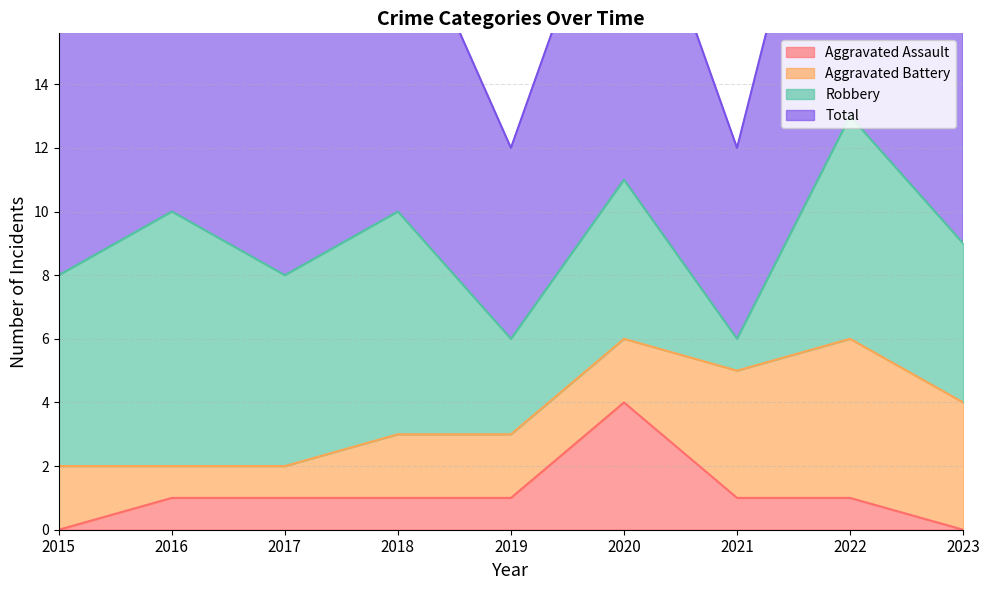

The Aggravated Assault series shows 0 at 2023. True or false?

True